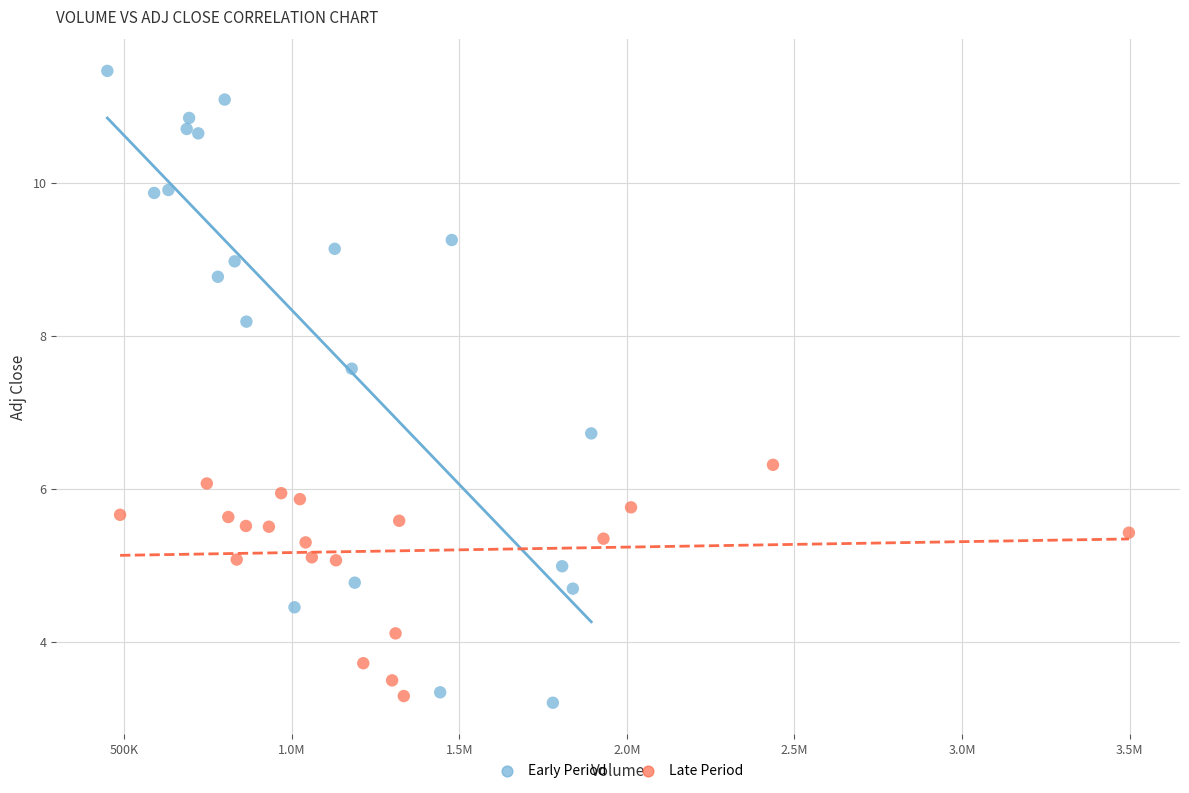

Which series has the largest Y range (max minus min)?

Early Period